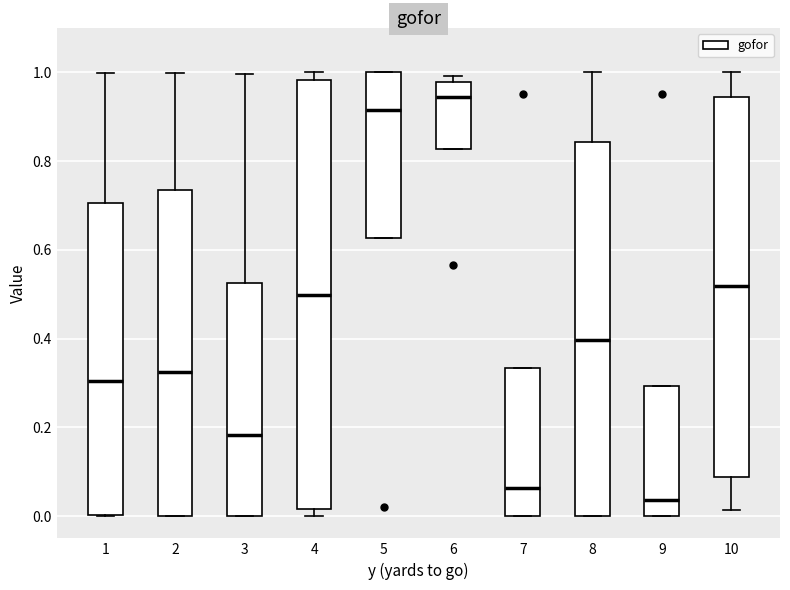

Reading left to right, transcribe this box plot: for each box, give where its median line is, the range the box spans, and where its two whiskers end, as read against the y-axis. The values are not printed on the chart, so give them approximately, as read against the axis.

1: median 0.30, box 0.00 to 0.70, whiskers 0.00 to 1.00
2: median 0.32, box 0.00 to 0.74, whiskers 0.00 to 1.00
3: median 0.18, box 0.00 to 0.52, whiskers 0.00 to 1.00
4: median 0.50, box 0.02 to 0.98, whiskers 0.00 to 1.00
5: median 0.92, box 0.62 to 1.00, whiskers 0.62 to 1.00
6: median 0.94, box 0.82 to 0.98, whiskers 0.82 to 1.00
7: median 0.06, box 0.00 to 0.34, whiskers 0.00 to 0.34
8: median 0.40, box 0.00 to 0.84, whiskers 0.00 to 1.00
9: median 0.04, box 0.00 to 0.30, whiskers 0.00 to 0.30
10: median 0.52, box 0.08 to 0.94, whiskers 0.02 to 1.00